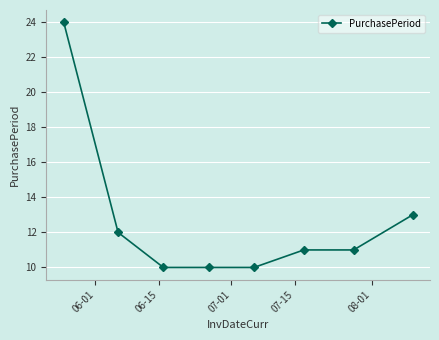

What is the maximum value shown in the chart?

24